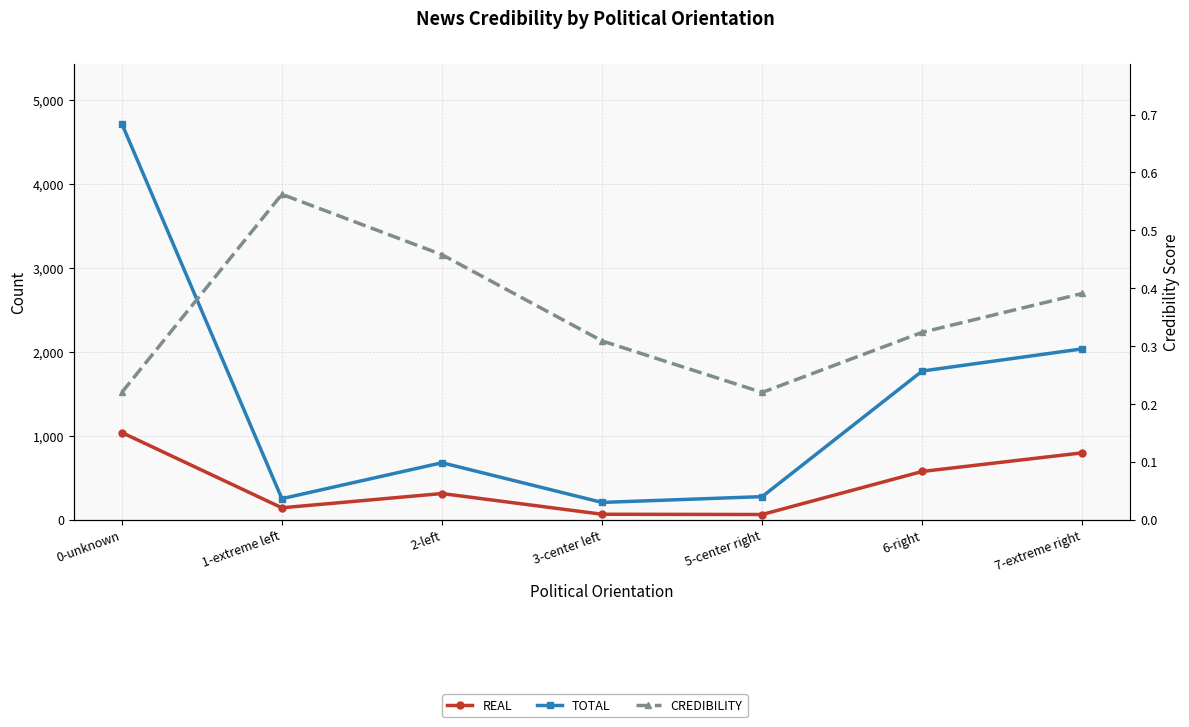

Between 3-center left and 7-extreme right, which is larger?

7-extreme right